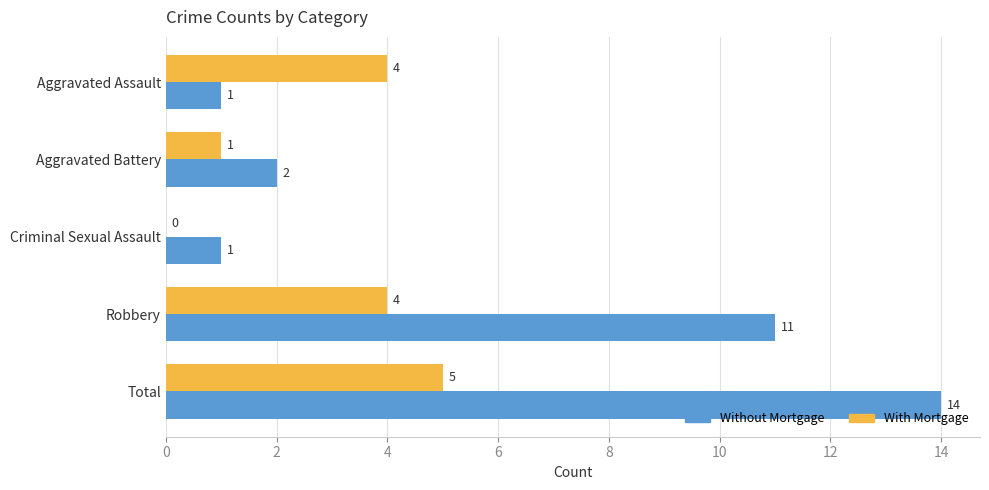

At which category does the chart reach its peak across all series?

Total